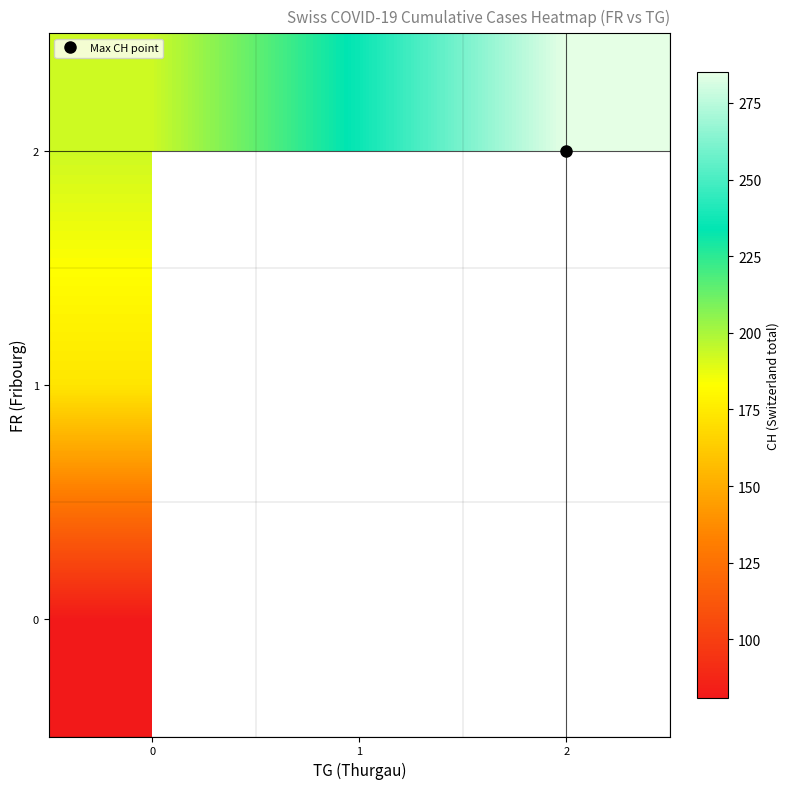

What is the lowest value of the 2 series?

193.0